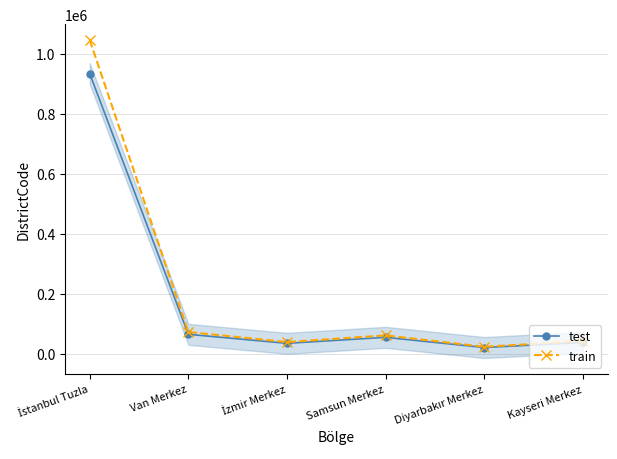

Is the value of test at Samsun Merkez greater than the value of train at Samsun Merkez?

No